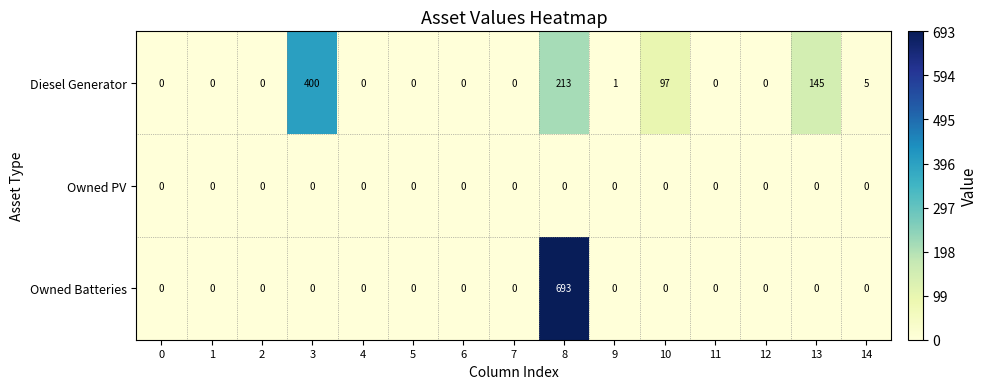

What is the approximate value of Diesel Generator at 3?

400